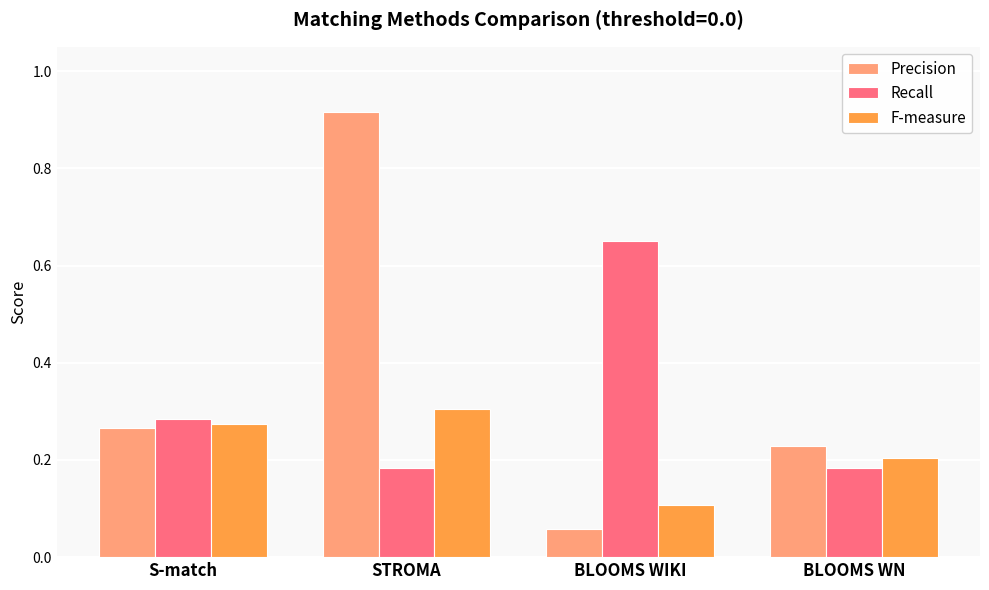

How many bars are there in total?

12